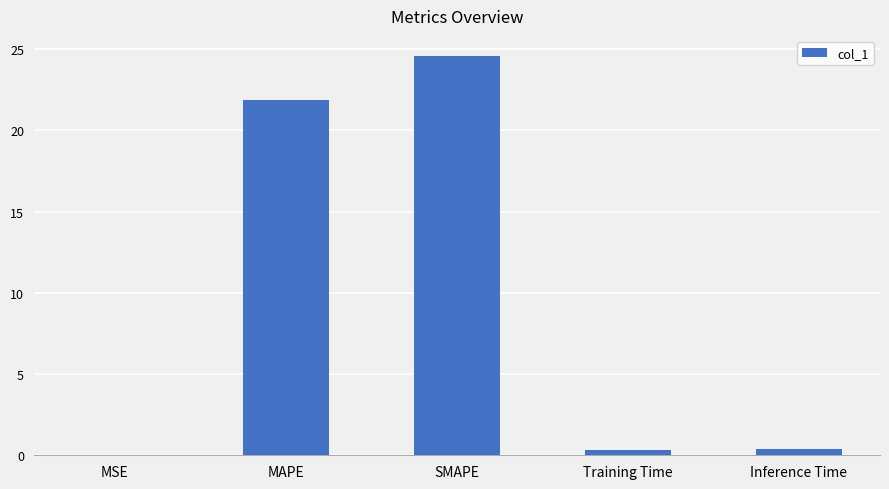

Is it true that the value at Training Time is 0.3?

True